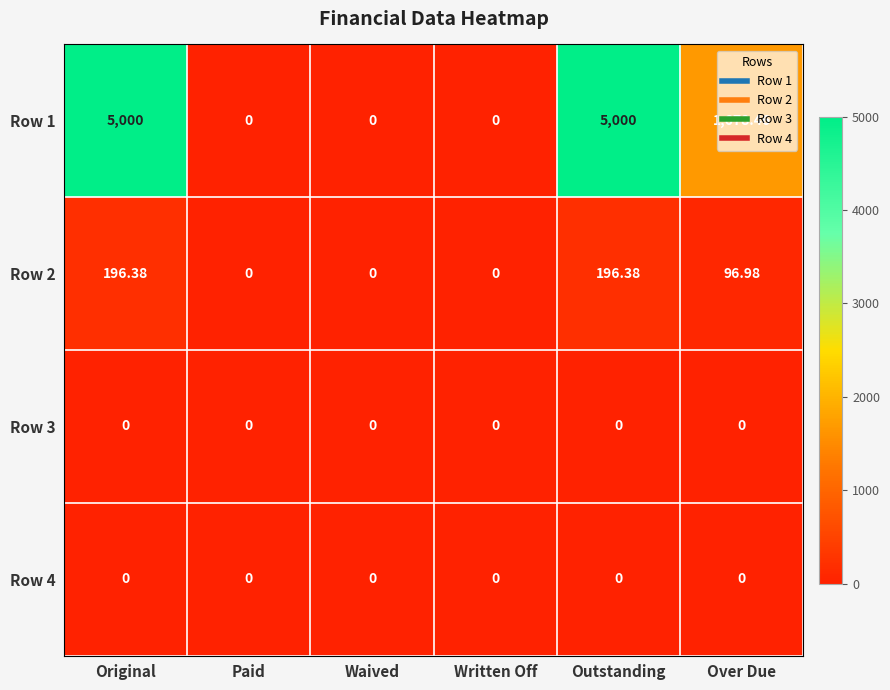

At which label is Row 1 closest to 2500?

Over Due